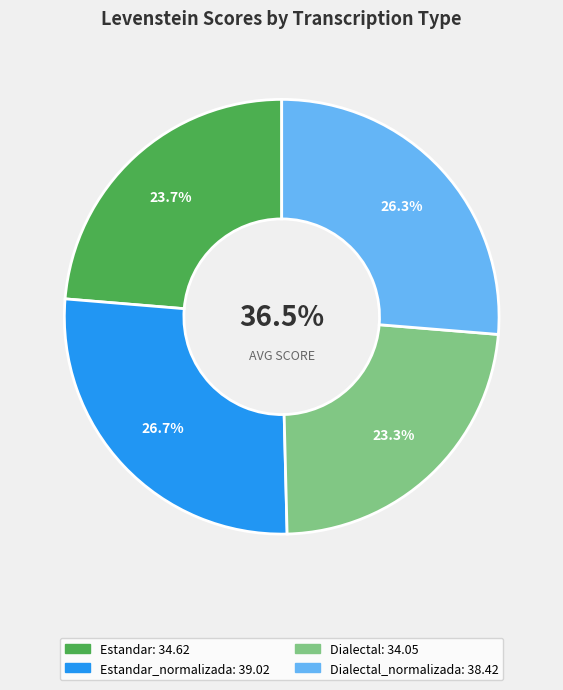

Which slice is the smallest?

Dialectal